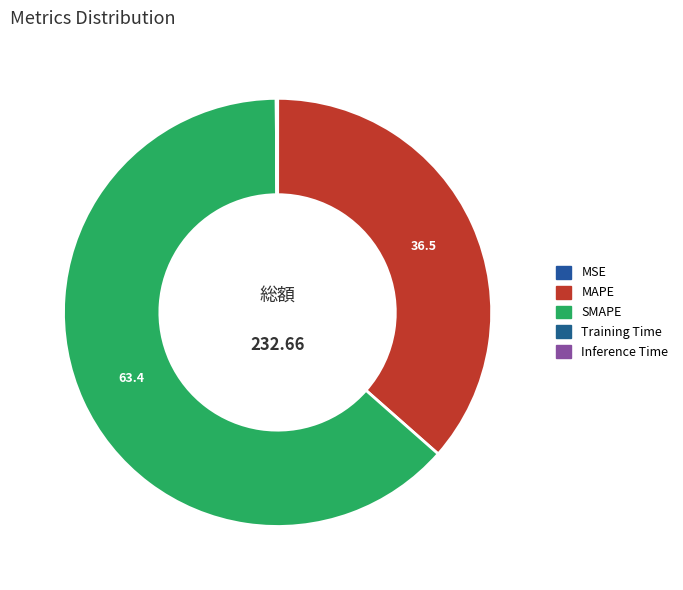

Rank the categories by value from lowest to highest.

MSE, Training Time, Inference Time, MAPE, SMAPE